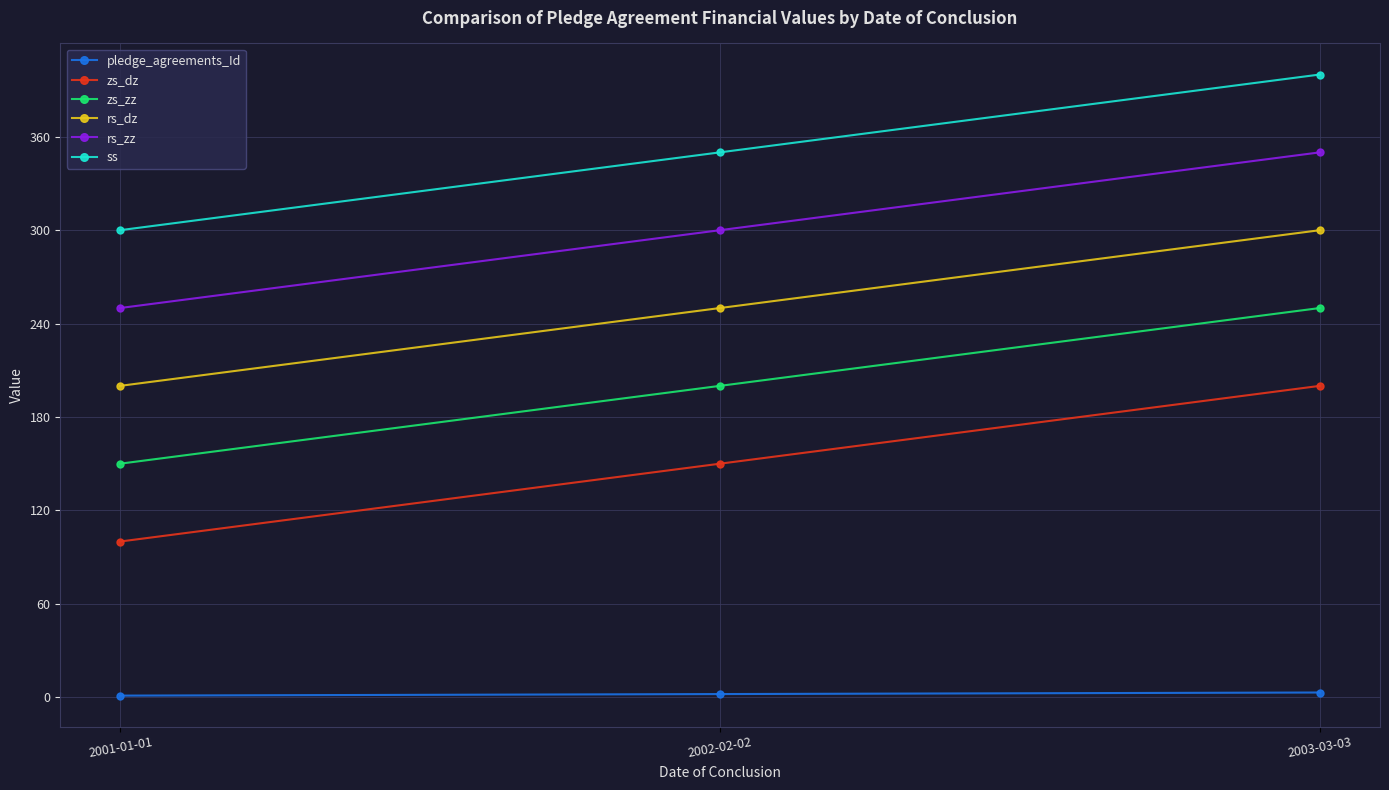

How many lines are shown in the chart?

6